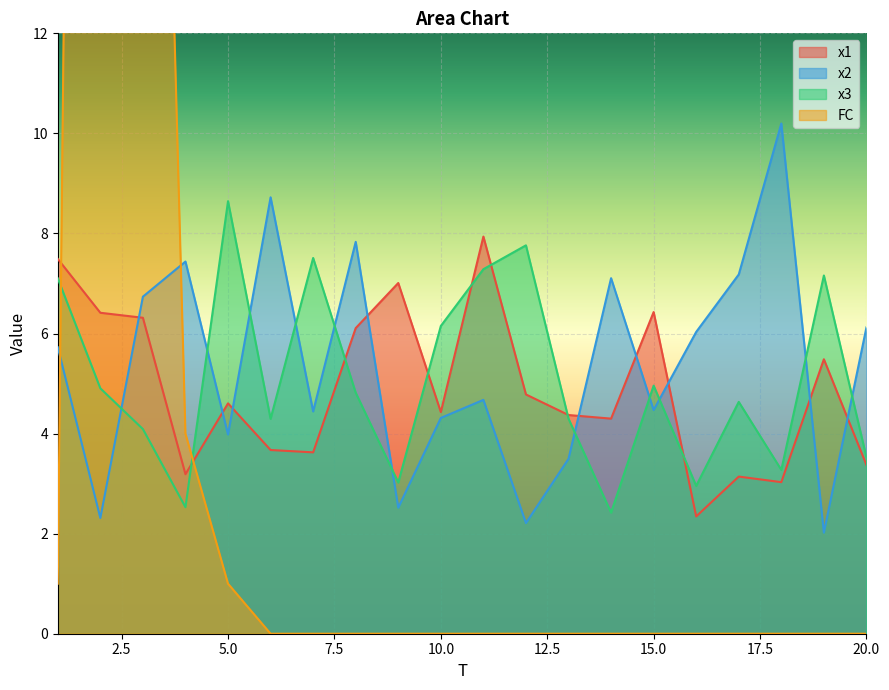

In x1, how many points are lower than both neighbors (excluding endpoints)?

6